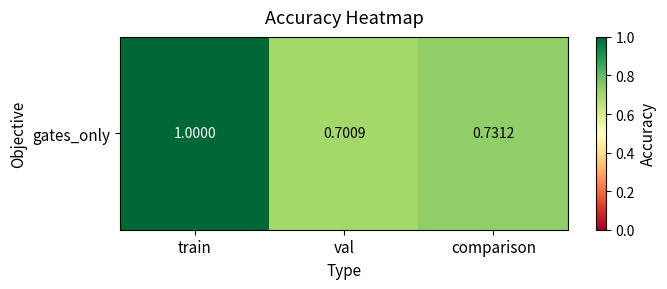

How many data points does each series have?

3